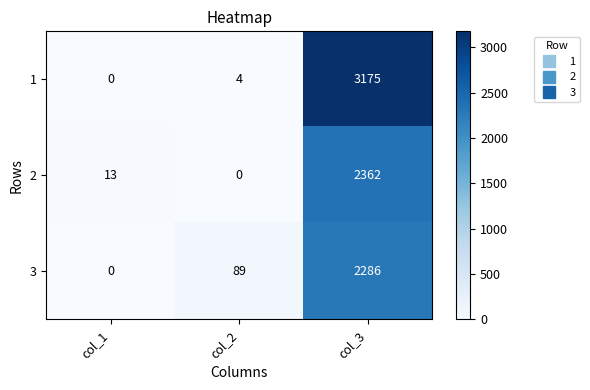

Which category has the highest value in the 2 series?

col_3